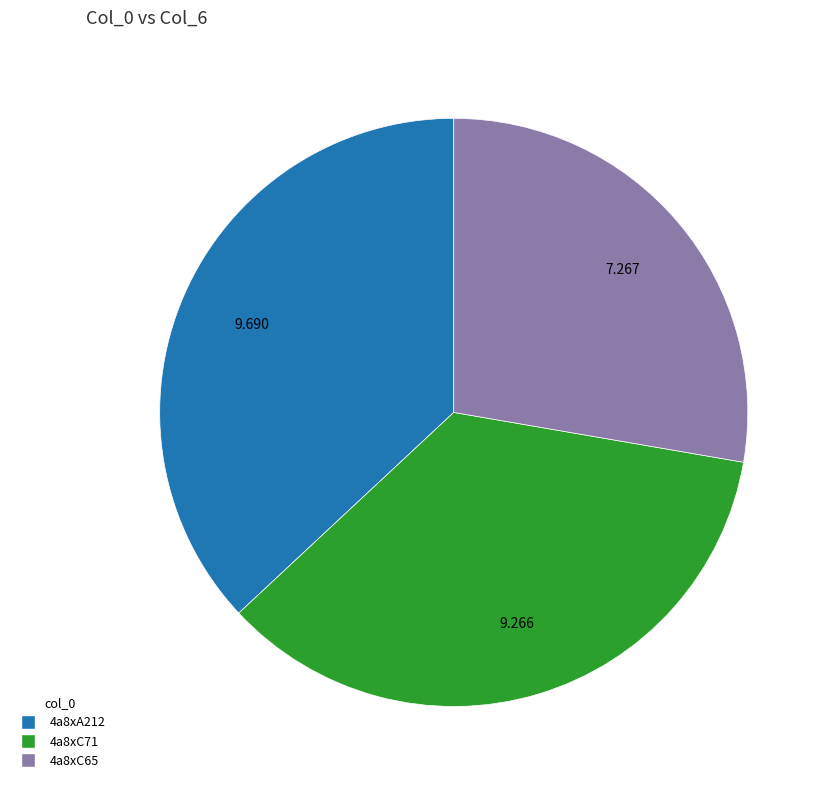

Is 4a8xA212 the majority of the pie?

No